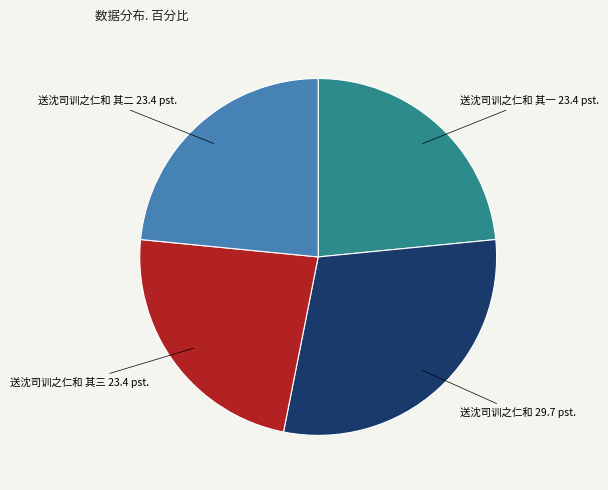

Approximately how many times larger is the value at 送沈司训之仁和 其一 compared to 送沈司训之仁和 其三?

1.0